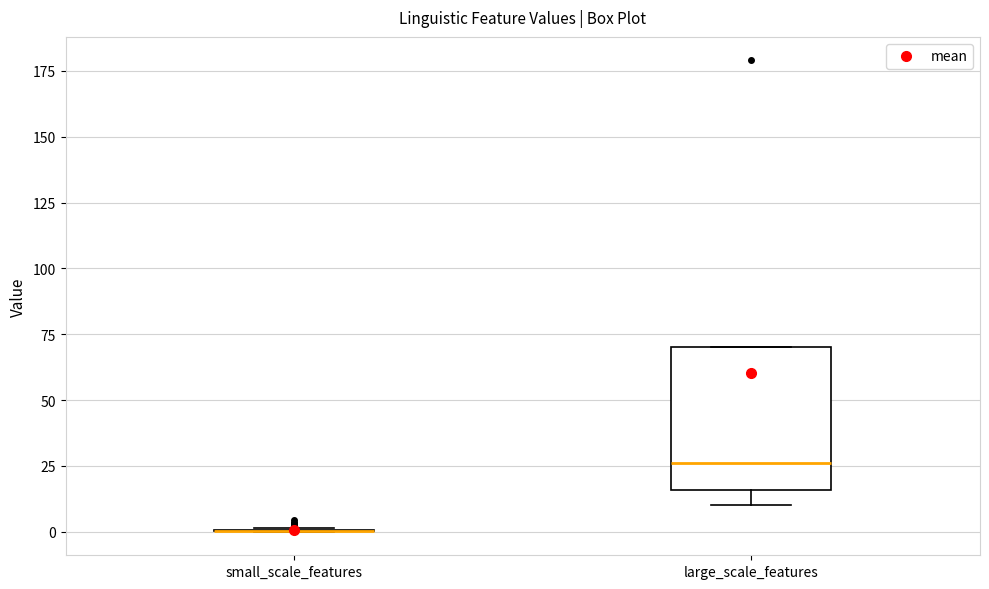

Where is the upper edge of the box for large_scale_features on the y-axis? The values are not printed on the chart, so give them approximately, as read against the axis.

70